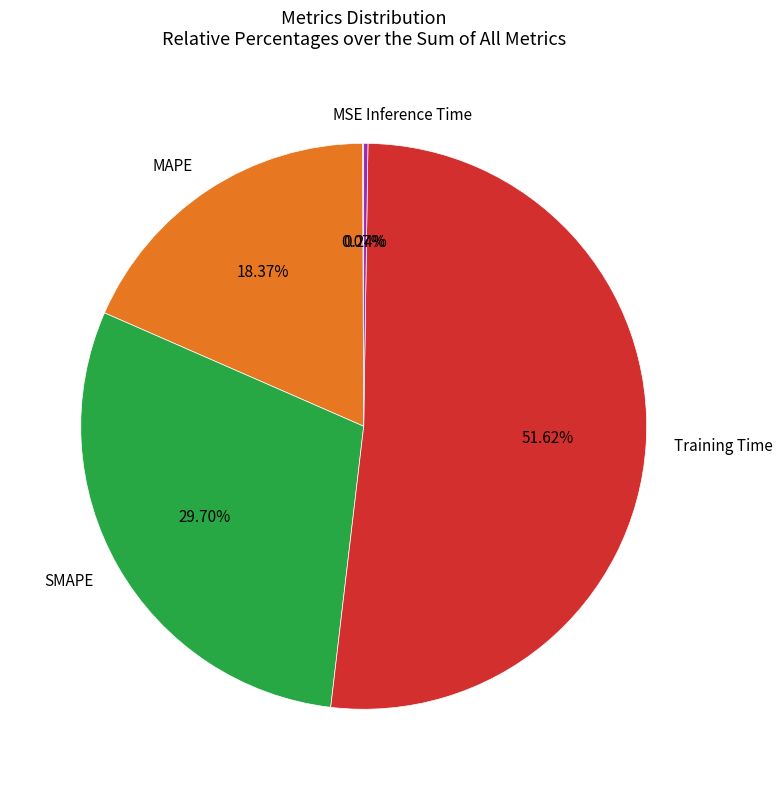

True or false: MAPE accounts for 18% of the total.

True